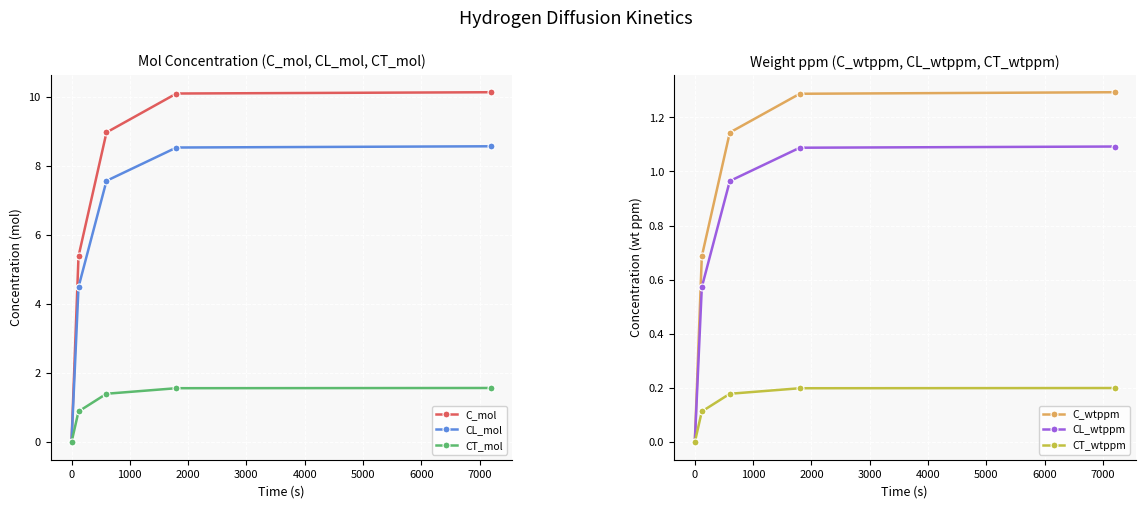

What is the value of the CL_mol point at the 2nd from the left?

4.5